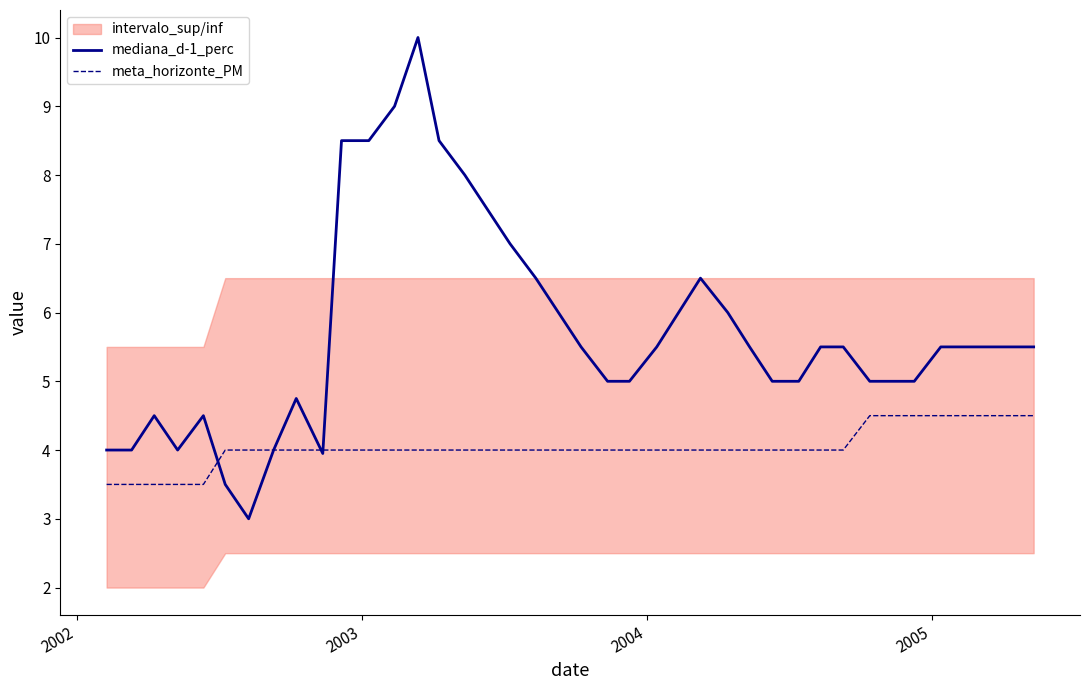

What is the difference between the second highest and second lowest values in the mediana_d-1_perc series?

5.5